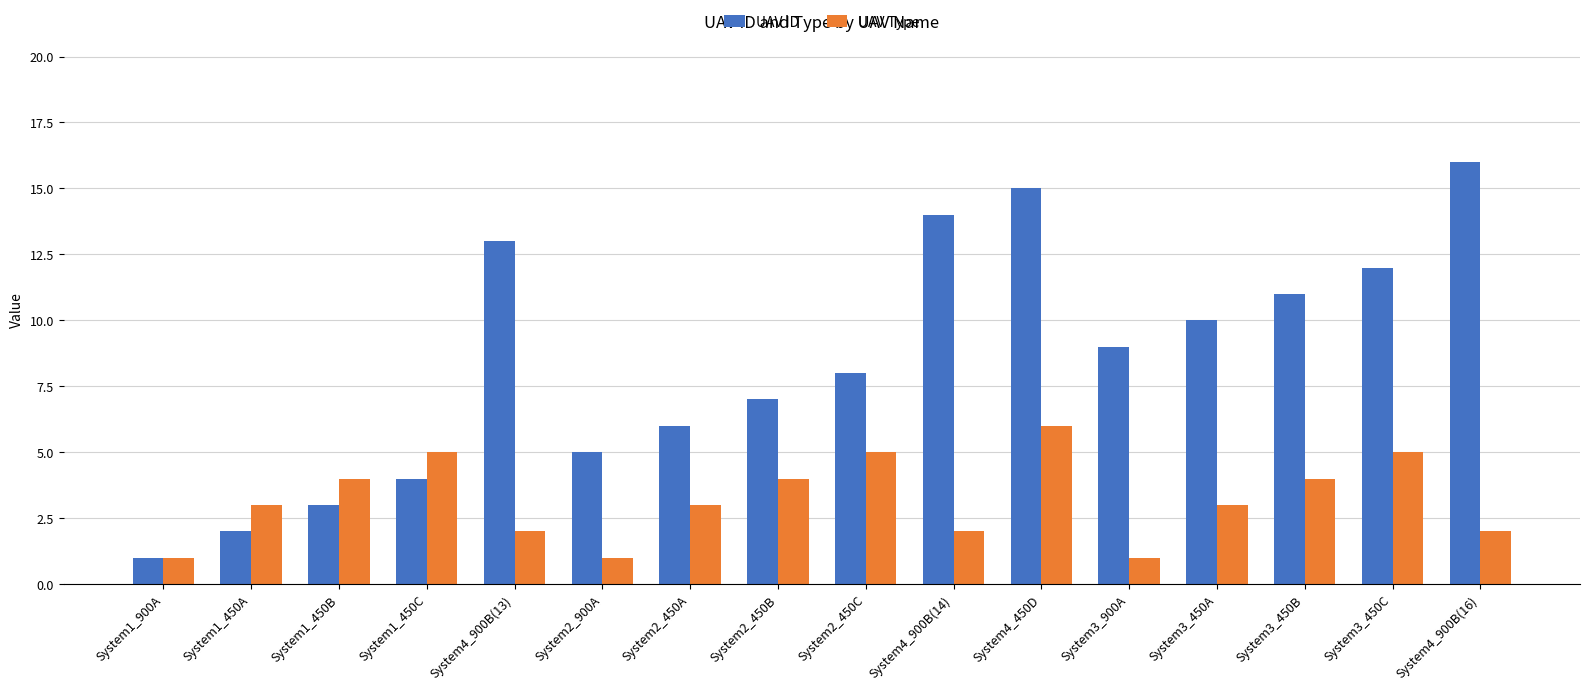

Rank the series at System1_450A from lowest to highest value.

UAV ID, UAV Type